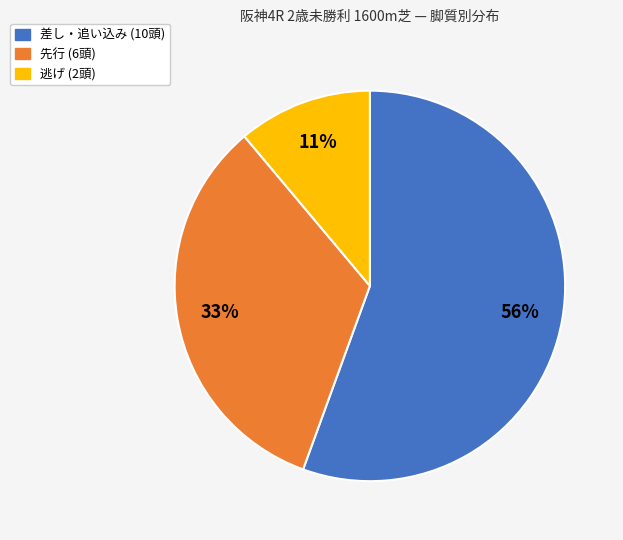

To the nearest percent, what is the average slice percentage?

33%